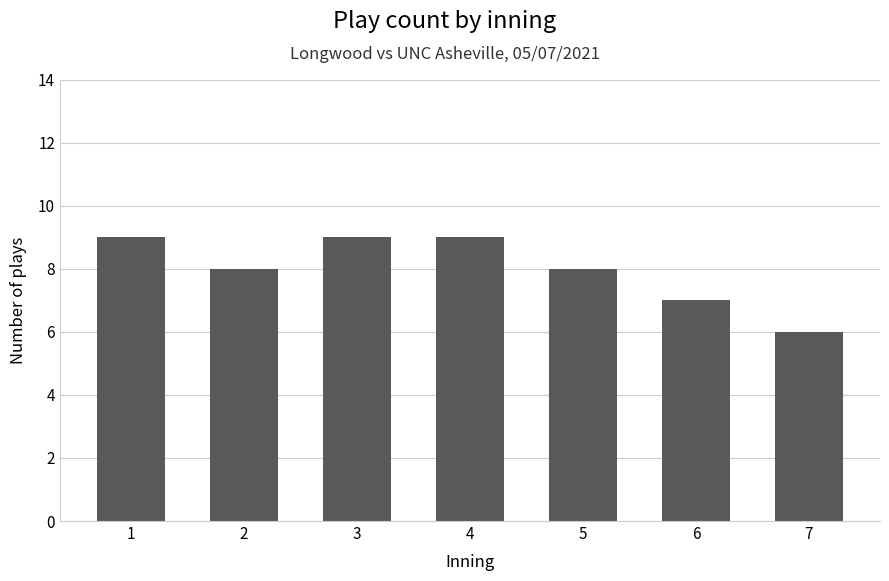

At which category does the chart reach its minimum across all series?

7